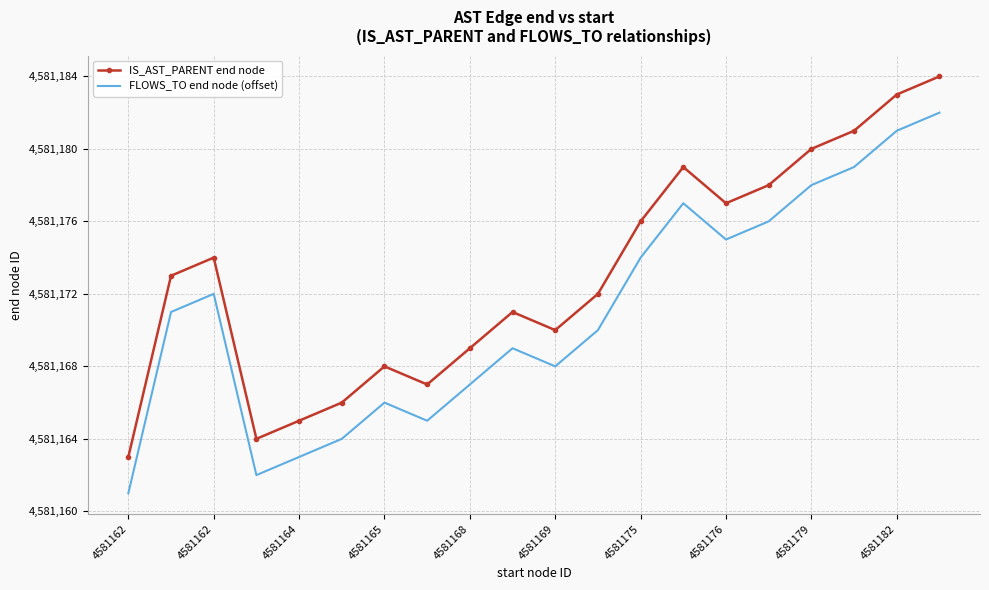

Which series has the largest total across all categories?

IS_AST_PARENT end node